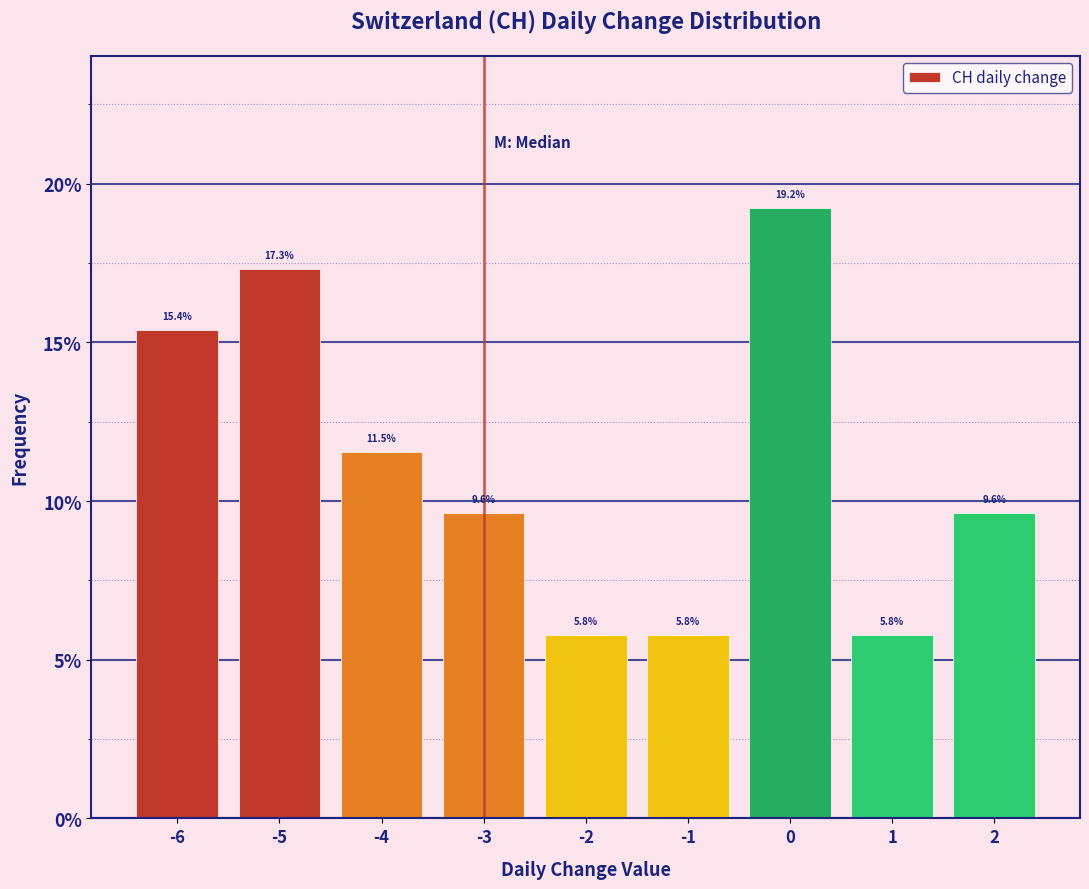

What is the height of the bar covering -3.5 to -2.5 on the x-axis?

9.6